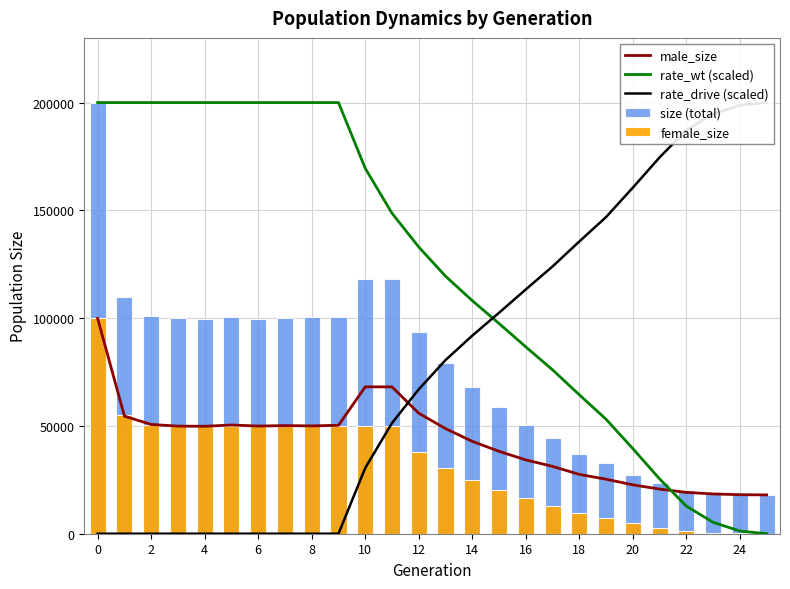

What is the total value across all series at 2?

402456.0